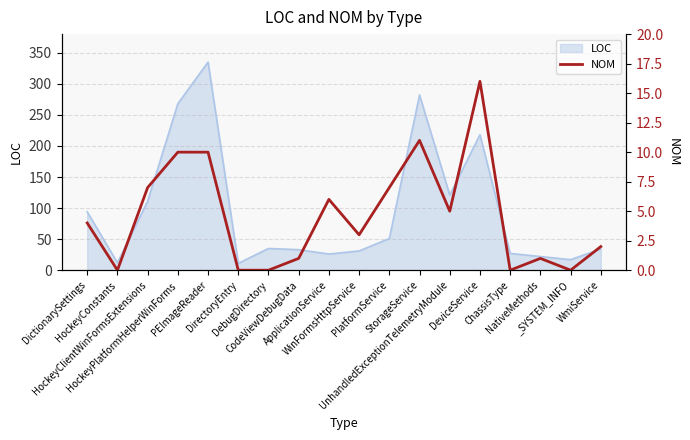

Which category has the lowest value across all series?

HockeyConstants